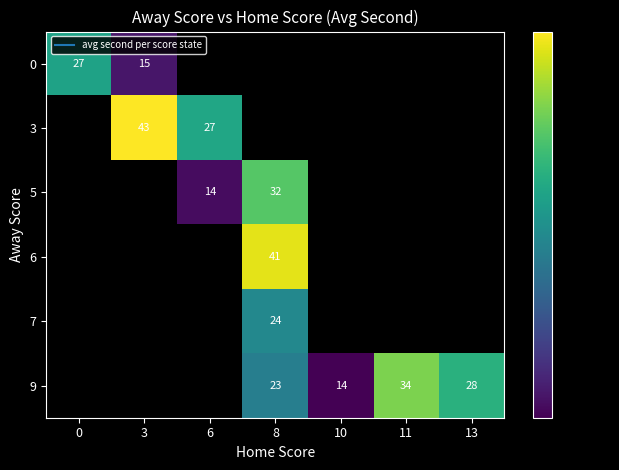

How many distinct data groups are displayed?

6